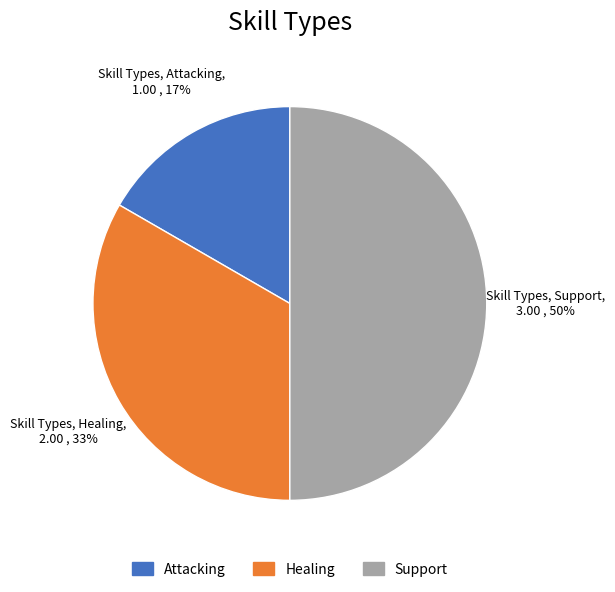

True or false: Attacking accounts for 17% of the total.

True